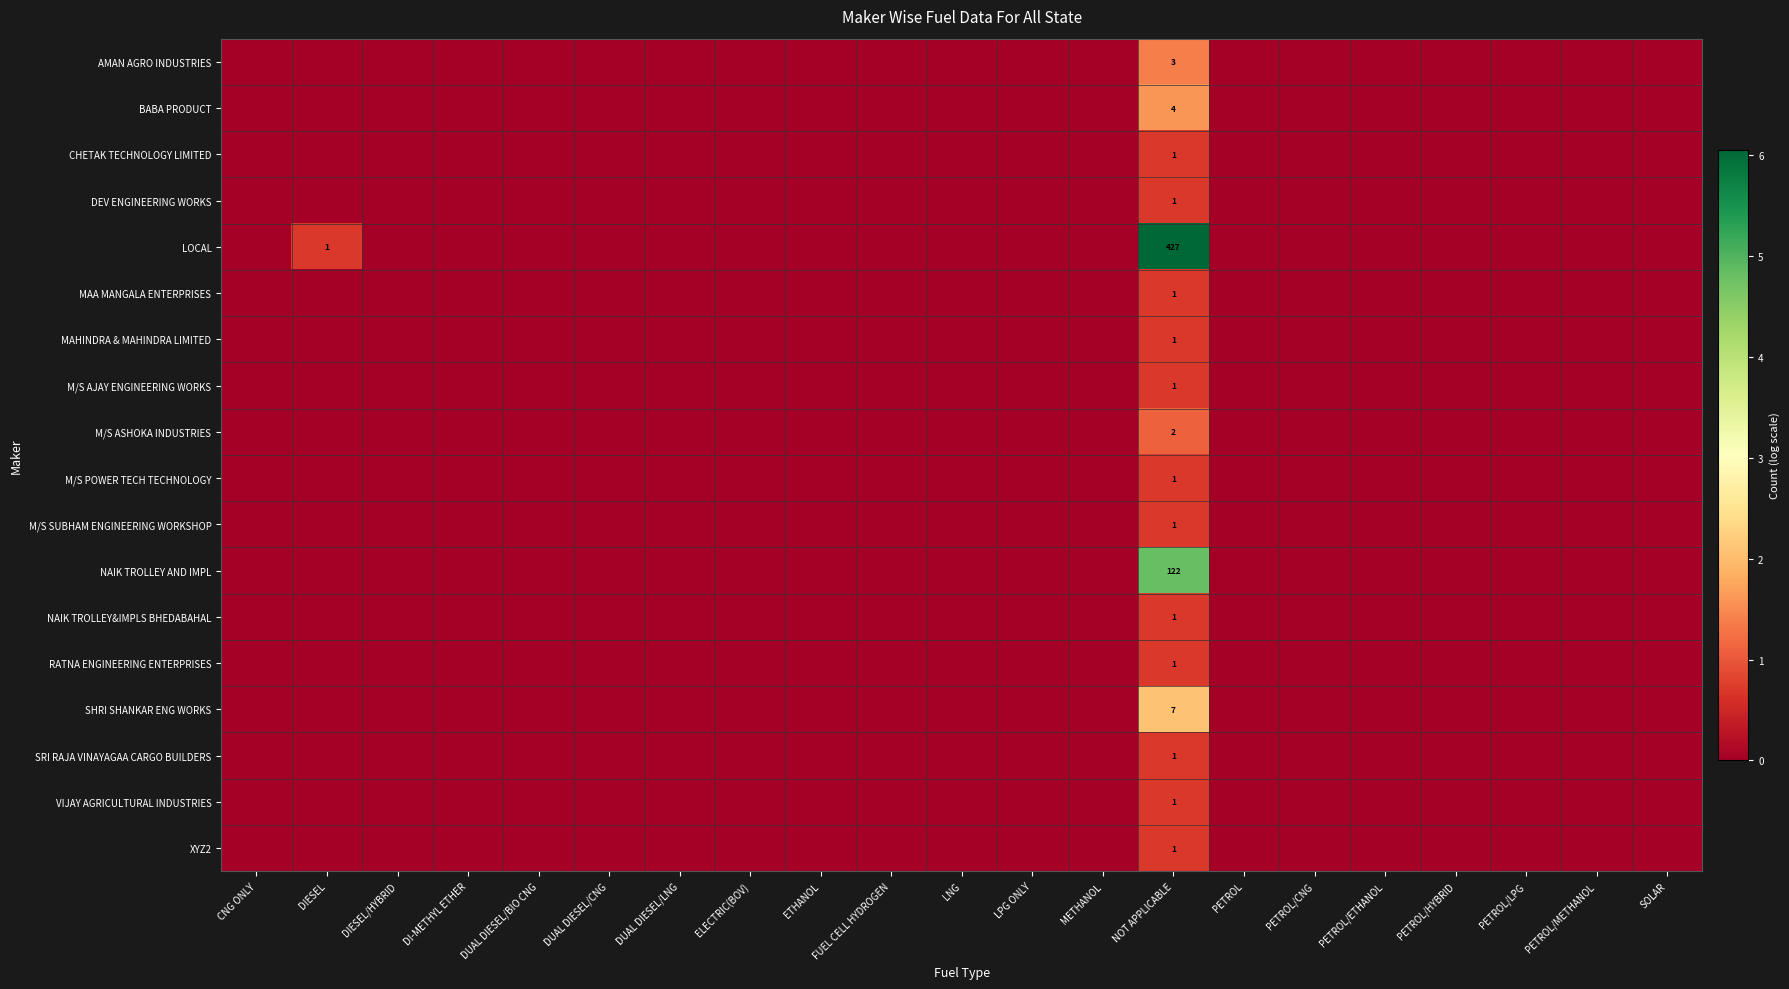

Is the value of VIJAY AGRICULTURAL INDUSTRIES at ELECTRIC(BOV) greater than the value of M/S SUBHAM ENGINEERING WORKSHOP at ETHANOL?

No